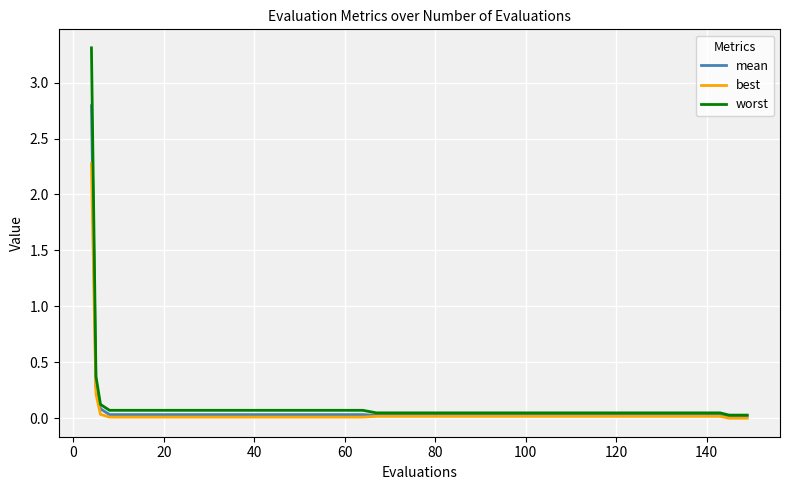

Which series has the largest range (max minus min)?

worst